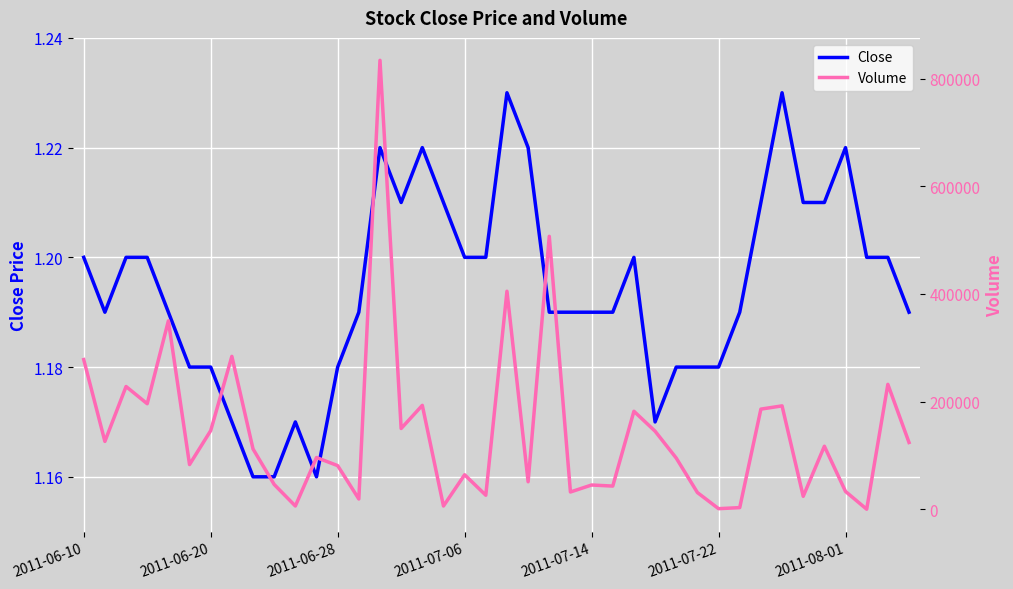

Is it true that Volume equals 24333.2 at 2011-07-14?

False